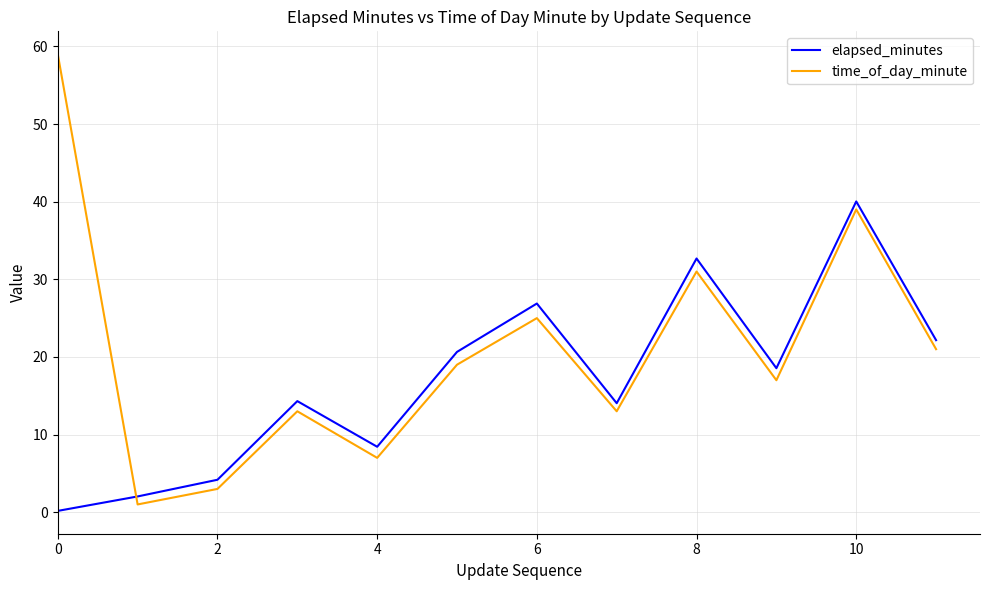

What is the maximum value shown in the chart?

59.0